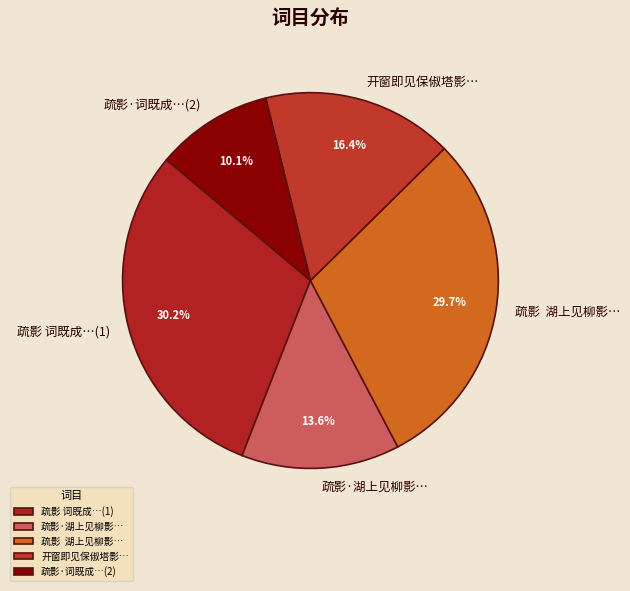

Which category has the smallest portion of the pie?

疏影·词既成…(2)